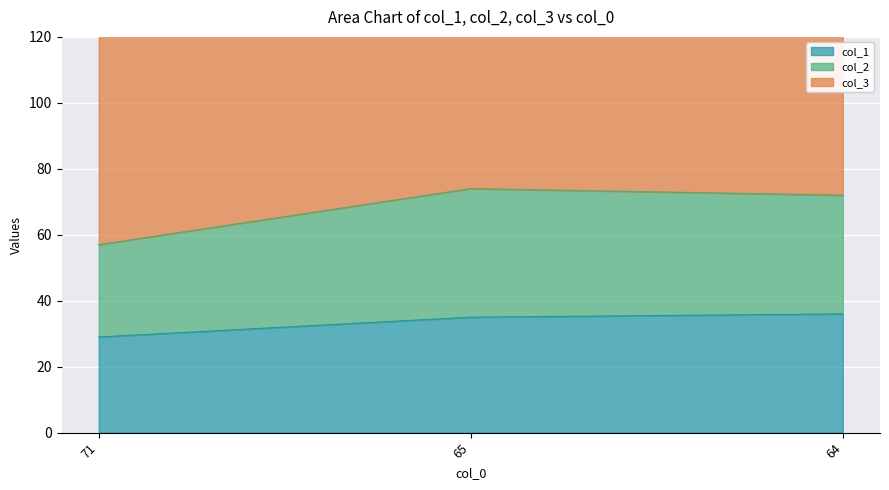

What is the difference between the maximum and minimum values in the col_1 series?

7